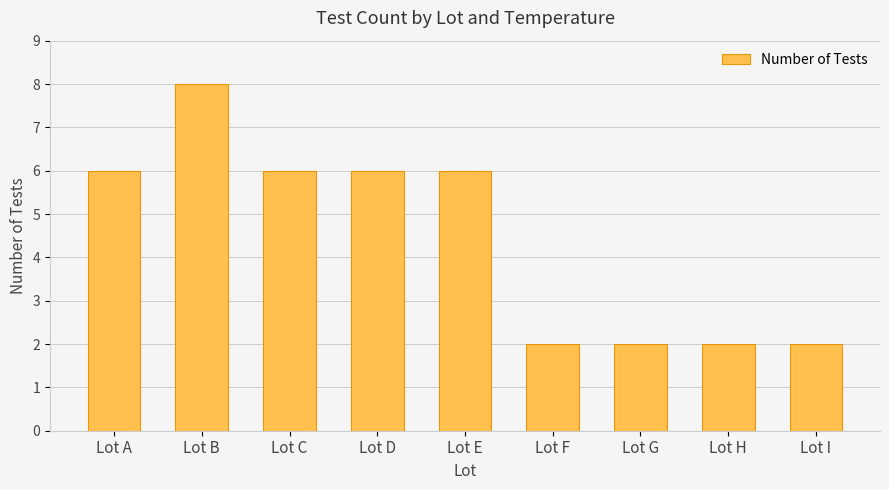

What is the difference between the second highest and second lowest values?

4